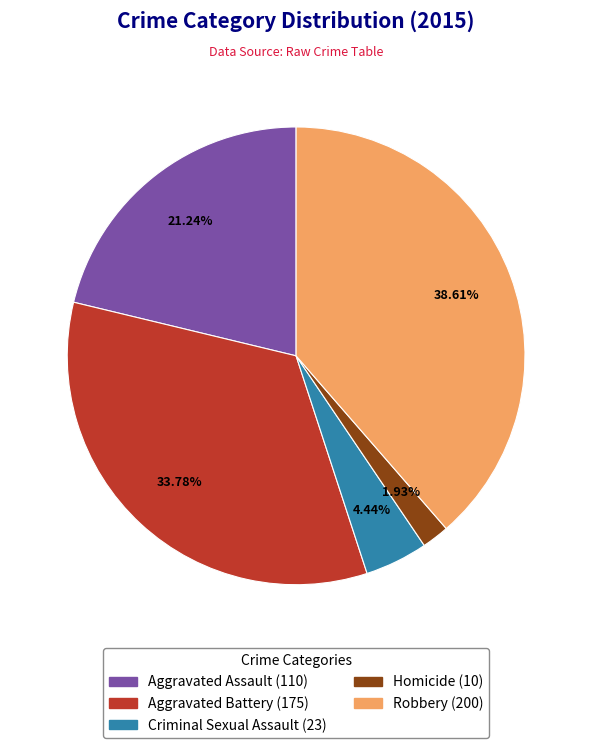

Count the number of slices in the pie.

5